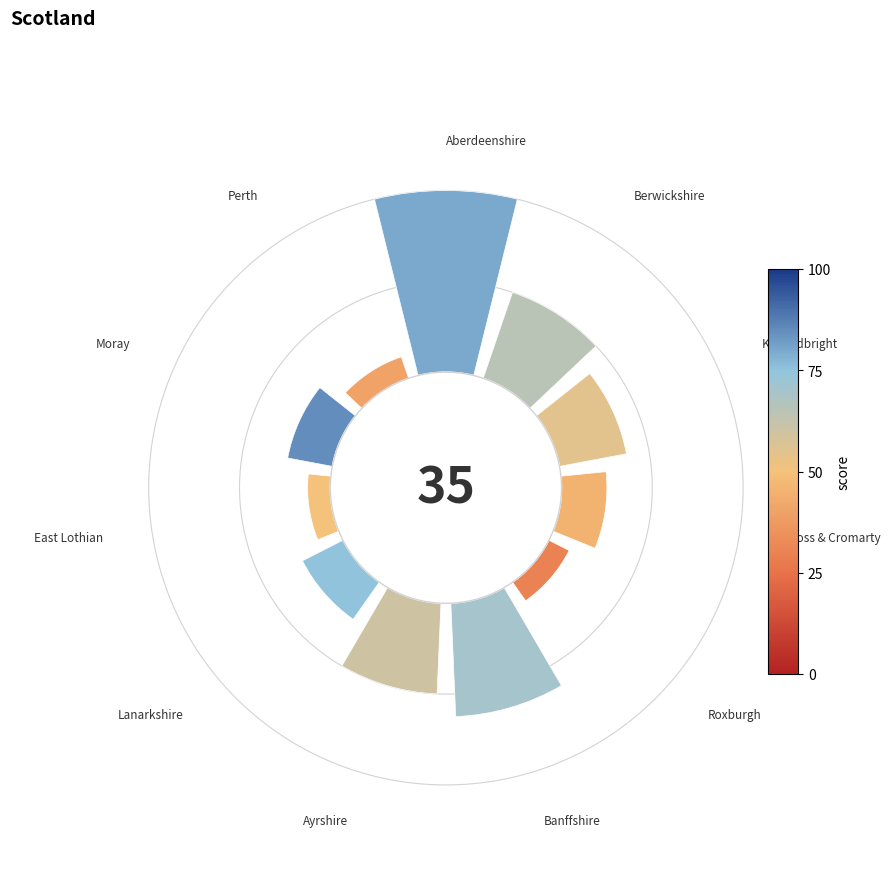

To the nearest percent, what is the combined percentage of 315° and 0°?

27%